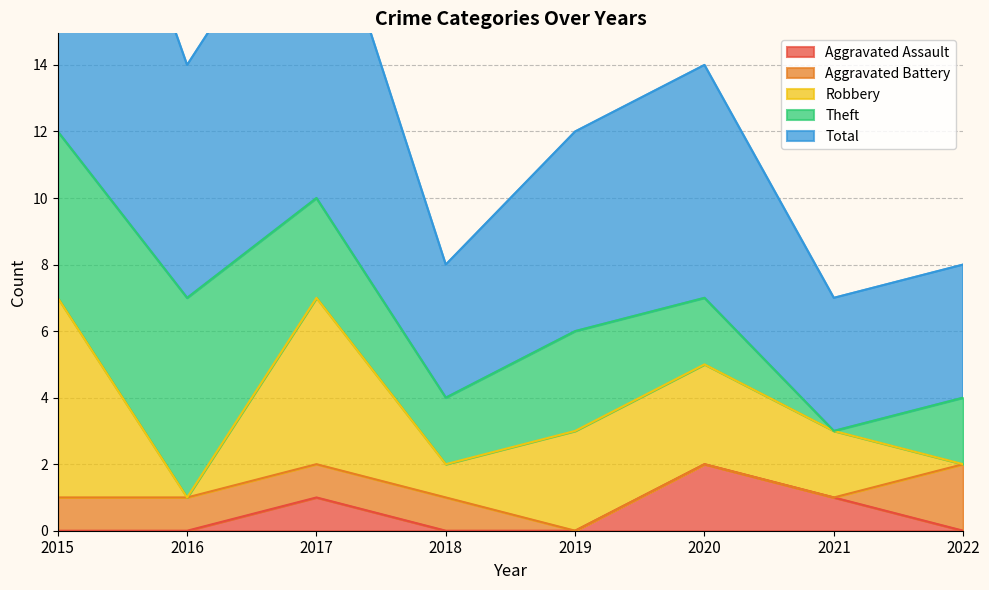

The Robbery series shows 3 at 2020. True or false?

True